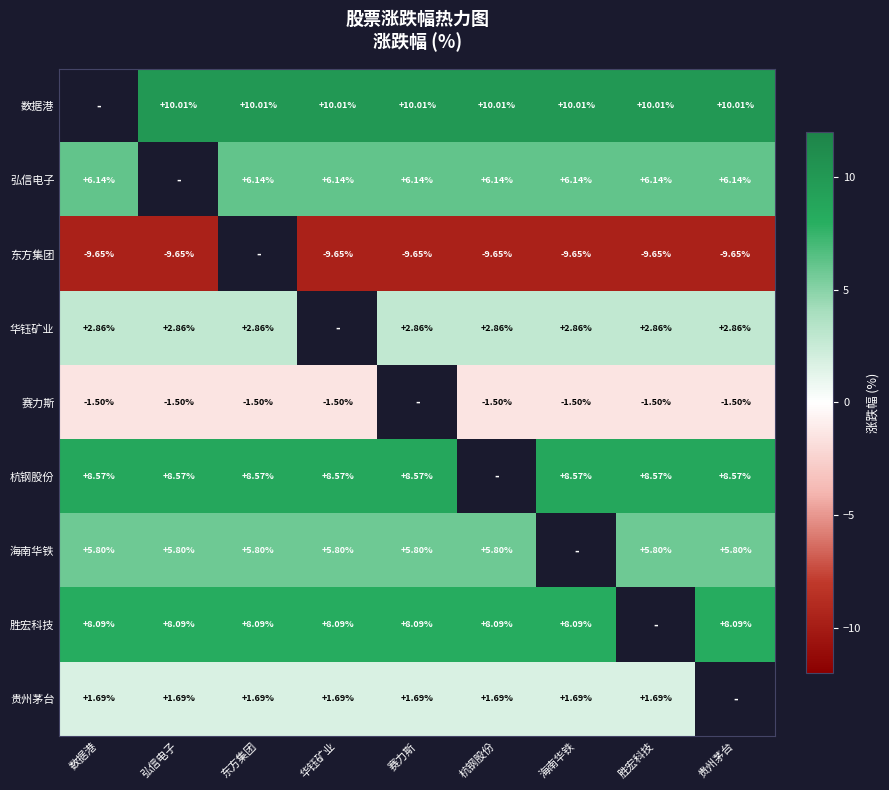

Which category has the lowest value across all series?

数据港